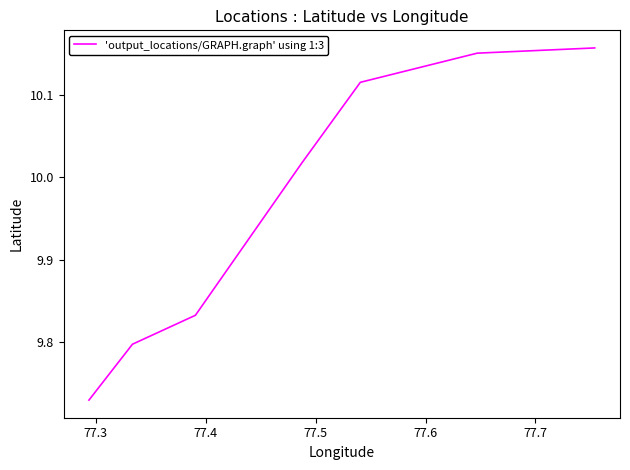

What is the difference between the second highest and minimum values?

0.4